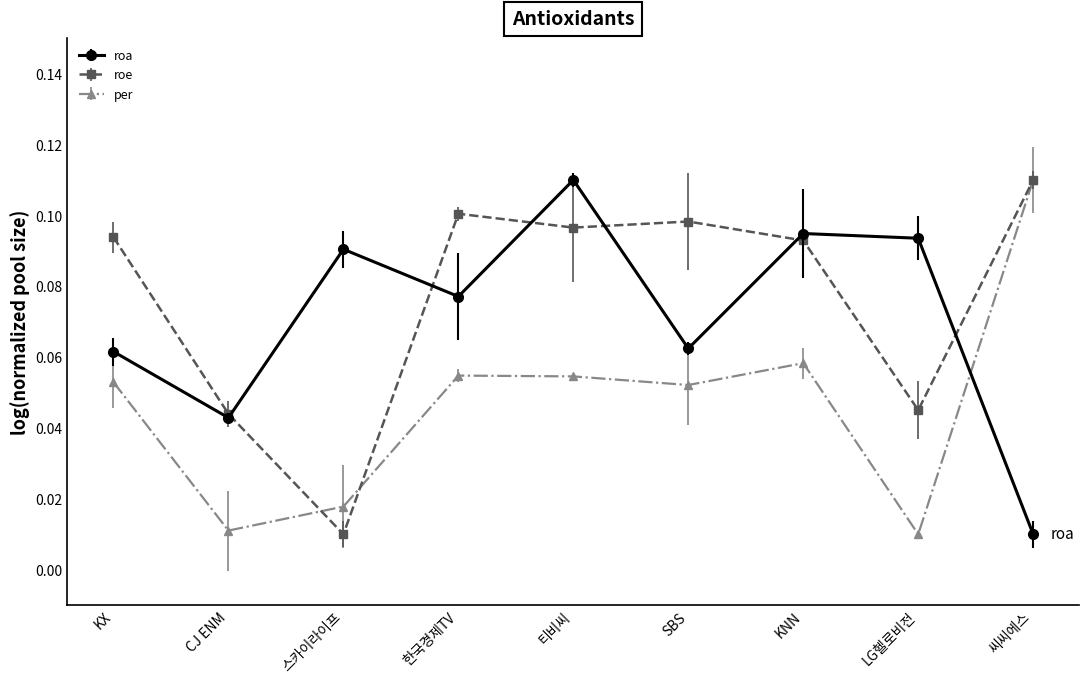

Is the value of roe at LG헬로비전 greater than the value of per at KNN?

No